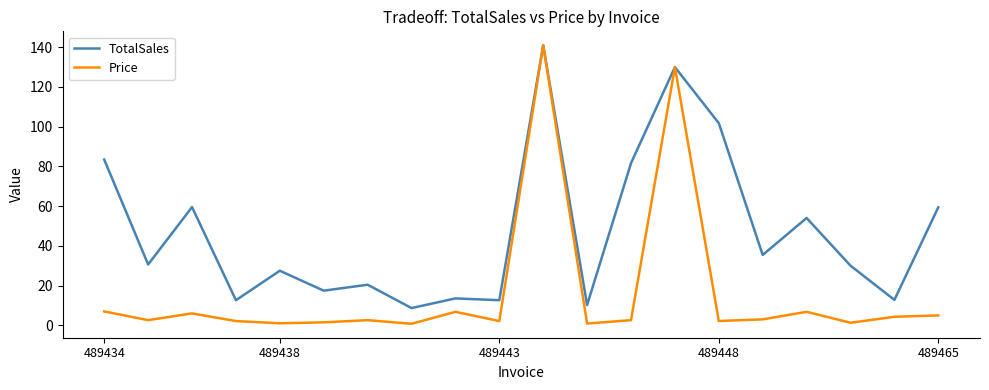

Which series has the largest total across all categories?

TotalSales